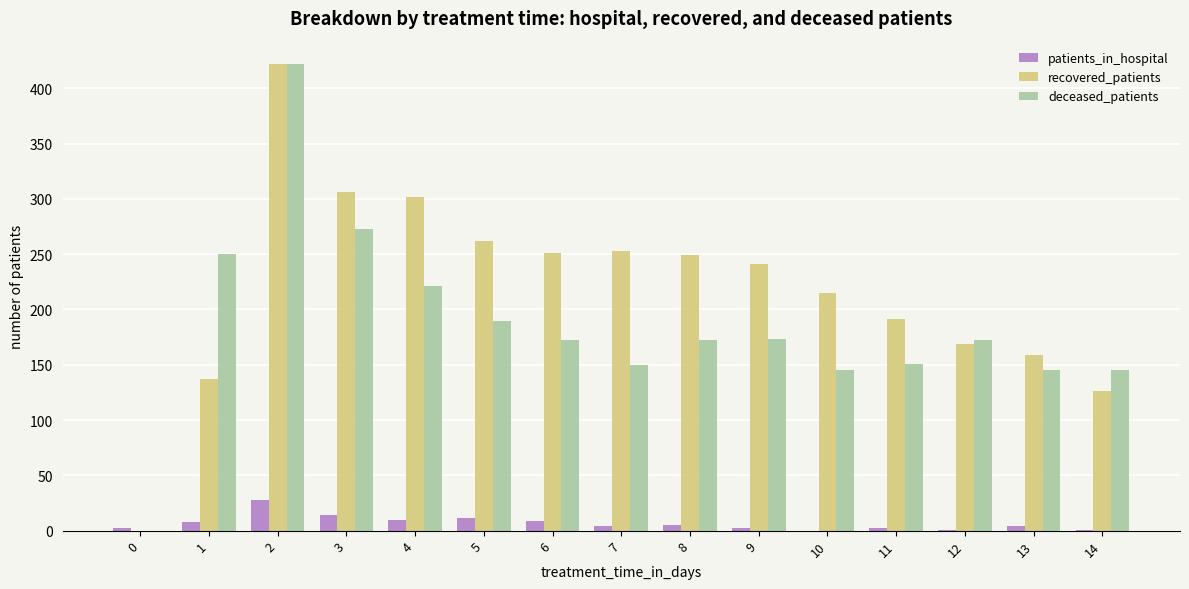

Which series changed the most between 9 and 14?

recovered_patients